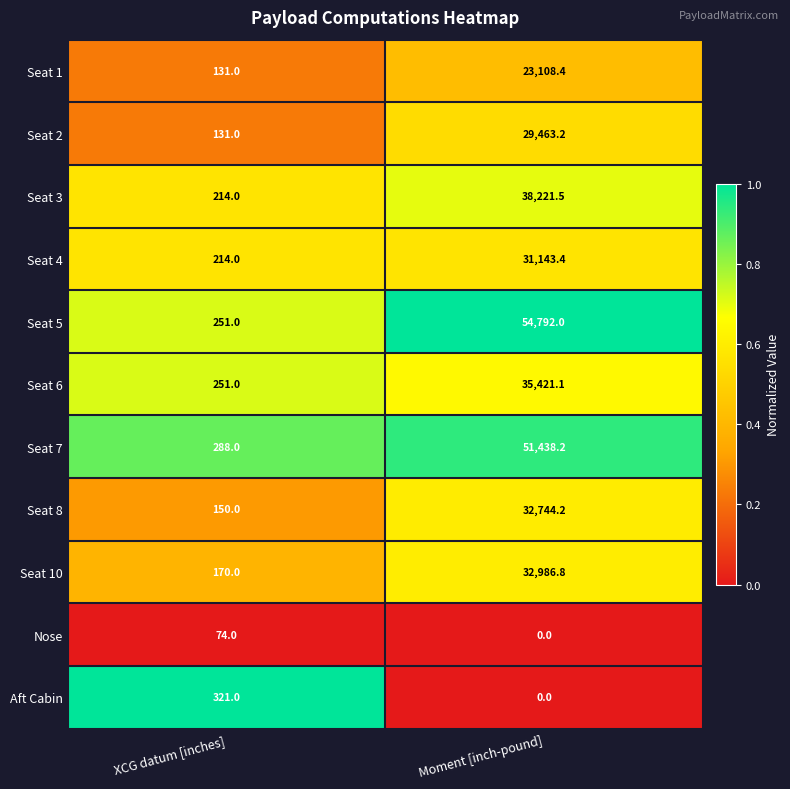

How many distinct data groups are displayed?

11